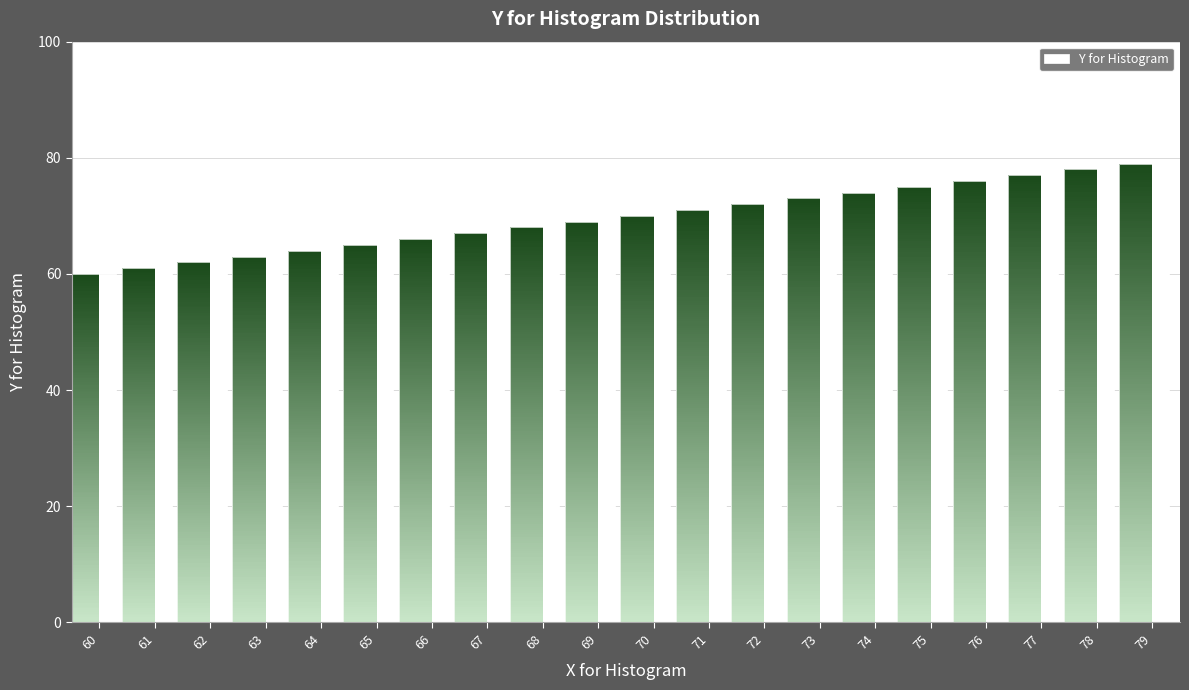

Read the value at 62, to the nearest 5.

60